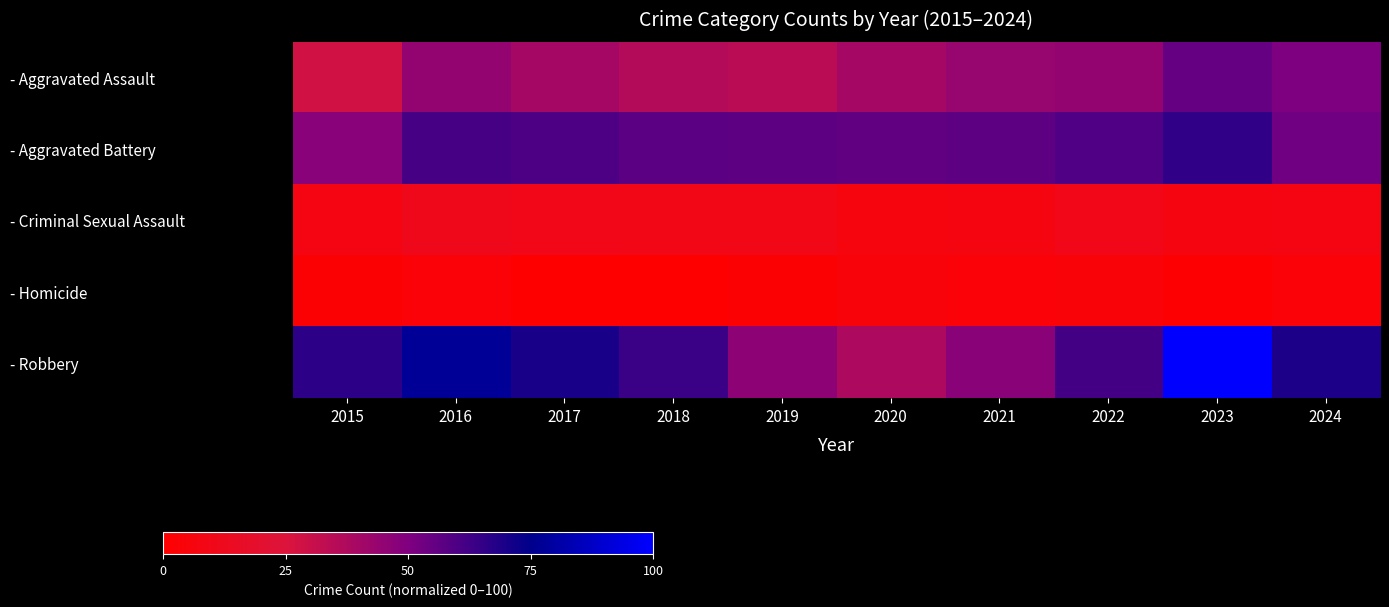

How many series are shown in this chart?

5